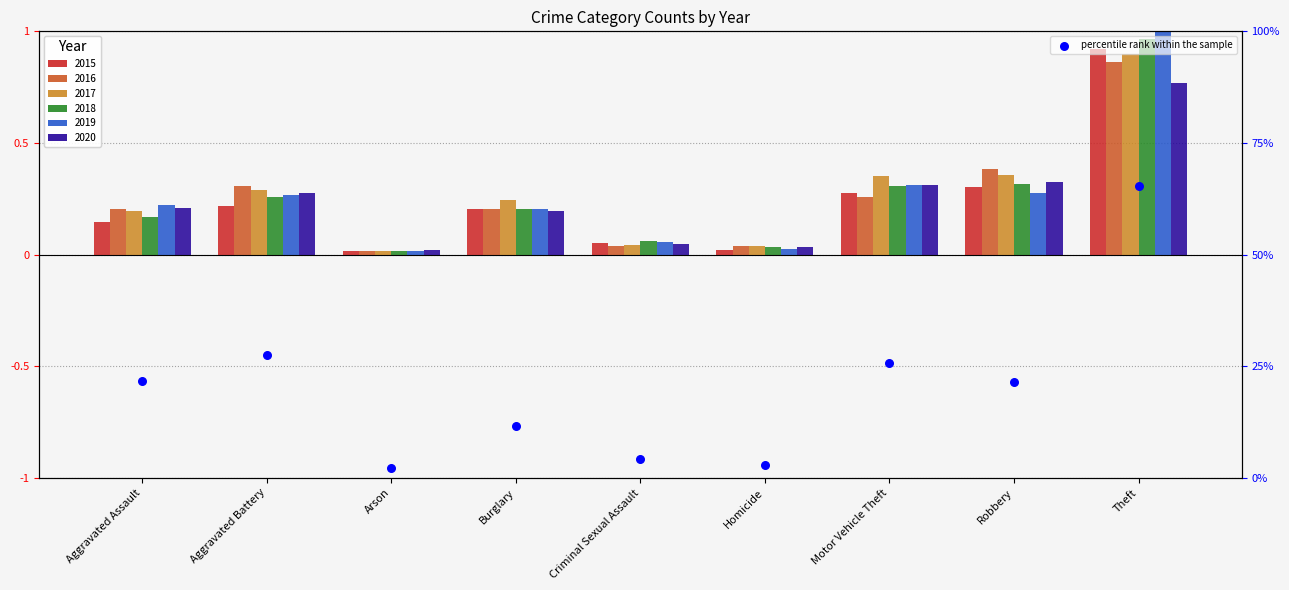

What is the change in value from Criminal Sexual Assault to Motor Vehicle Theft?

+21.5